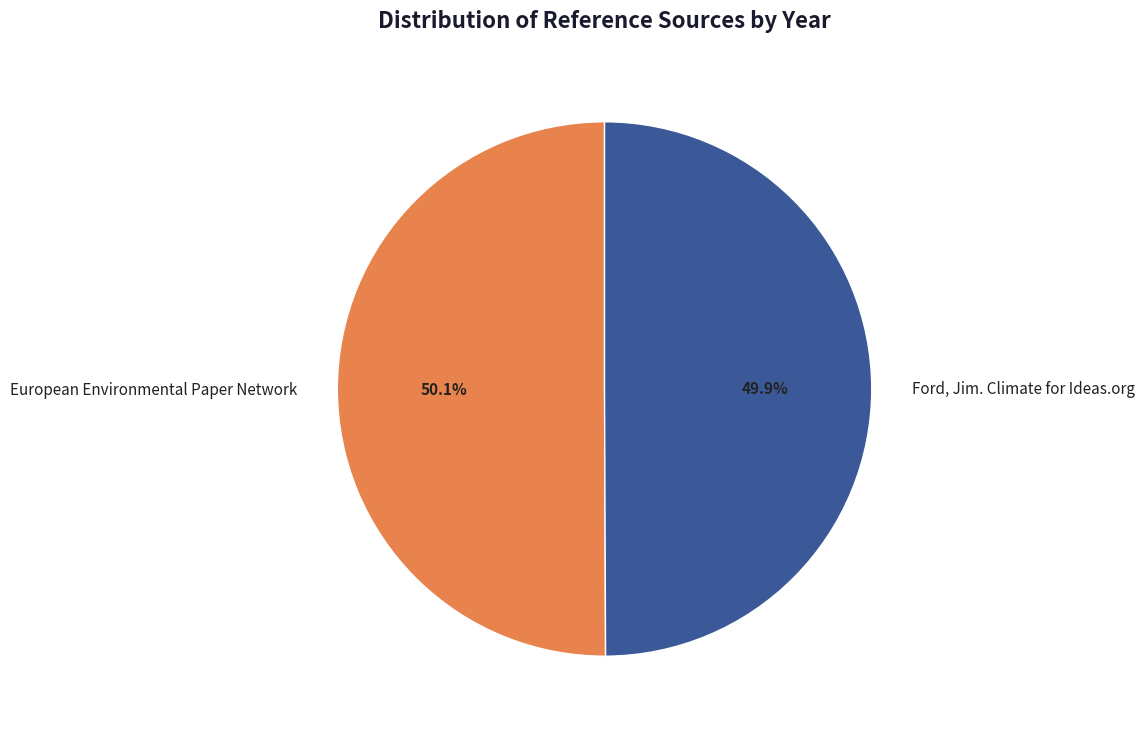

What percentage is the Ford, Jim. Climate for Ideas.org slice, to the nearest percent?

50%